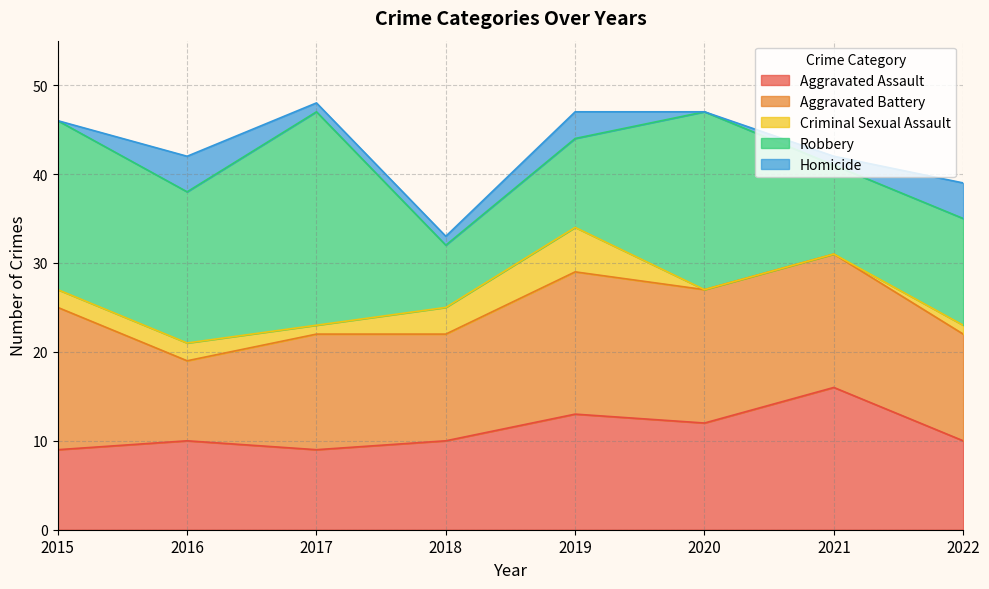

Count the number of categories in the chart.

8